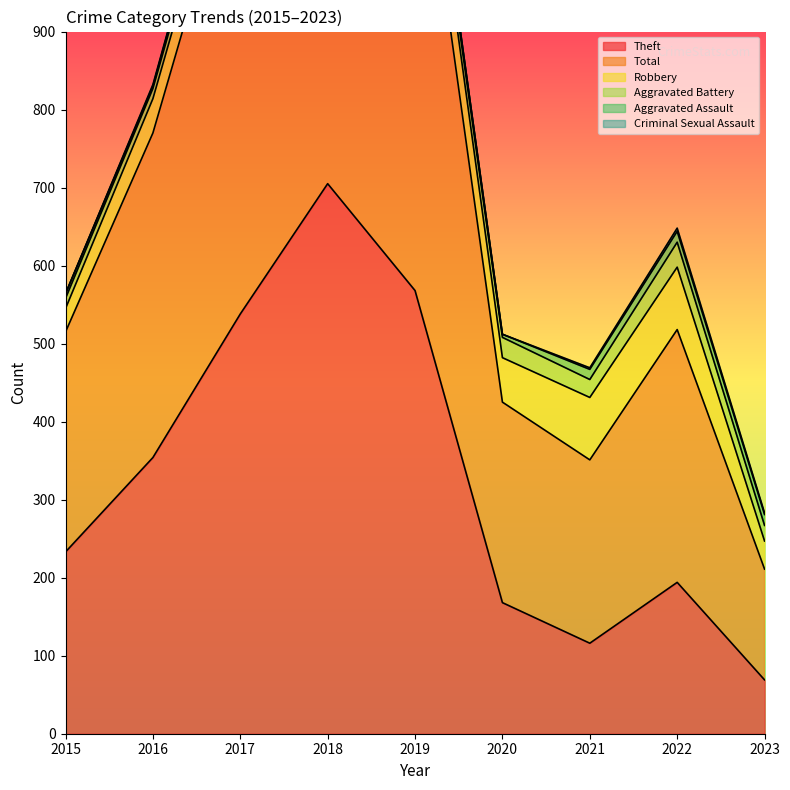

True or false: Criminal Sexual Assault and Total intersect in this chart.

False